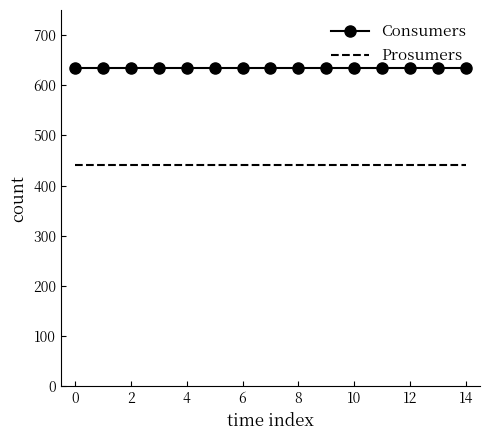

What is the minimum value for Consumers?

635